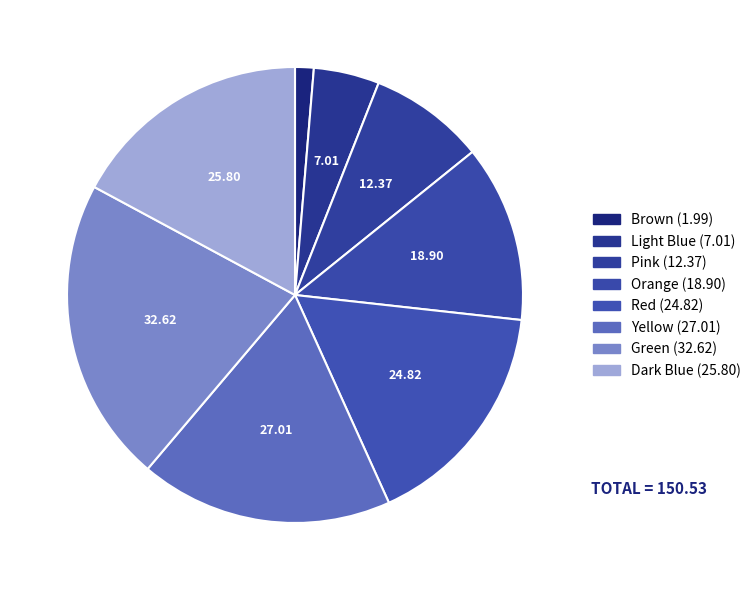

Count the number of slices in the pie.

8